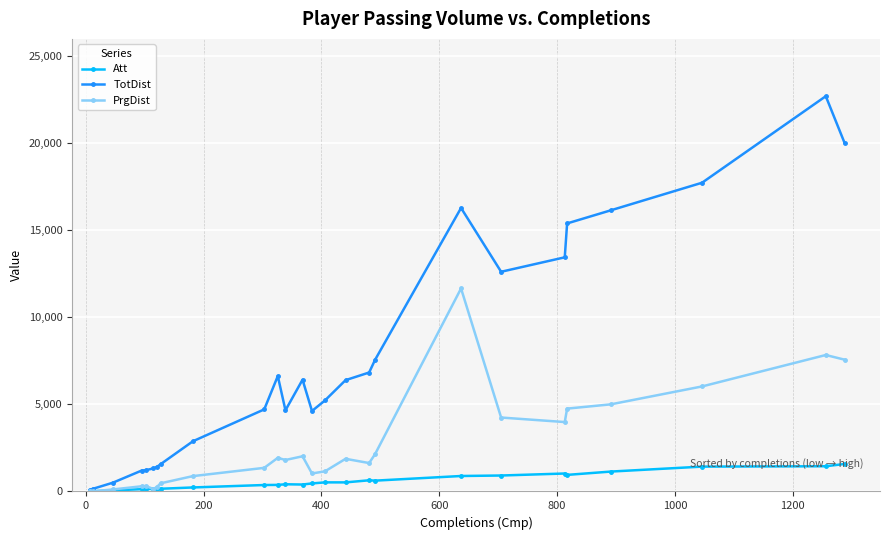

True or false: PrgDist has more than 1 interior local peaks.

True